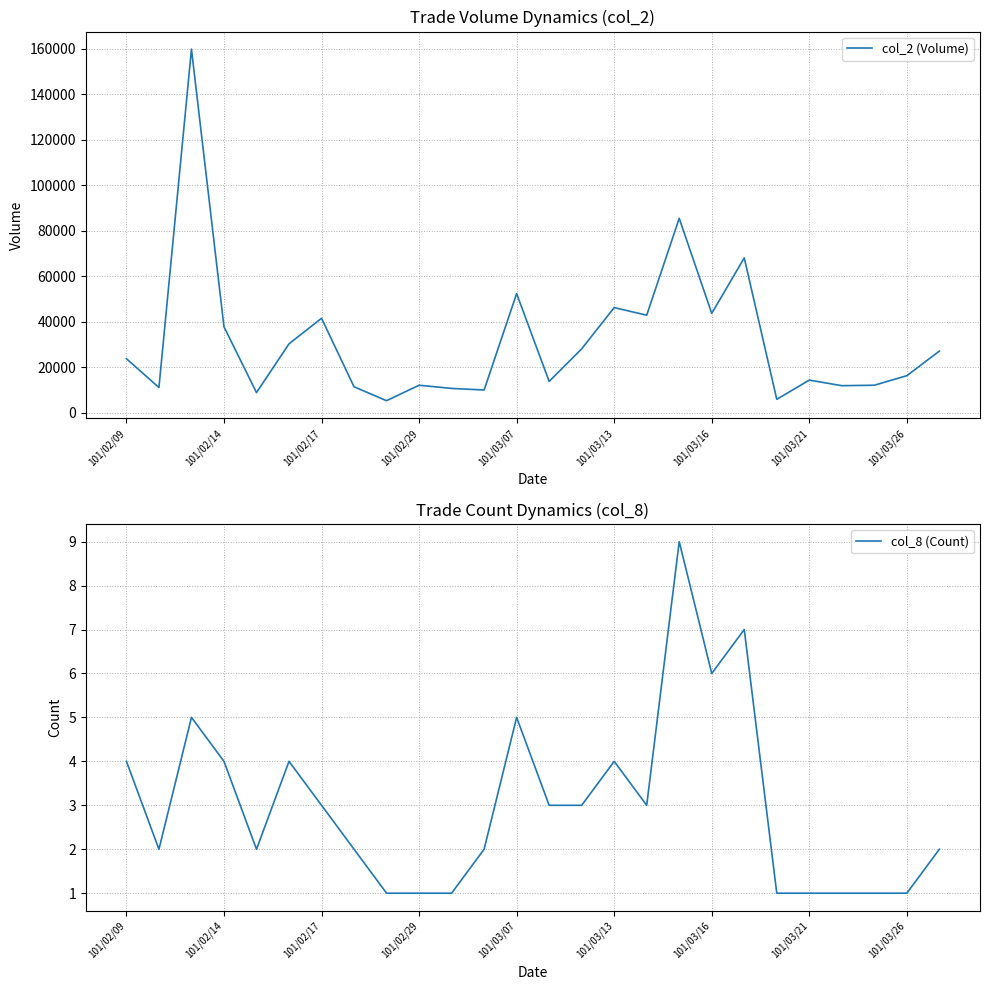

True or false: col_8 (Count) and col_2 (Volume) intersect in this chart.

False